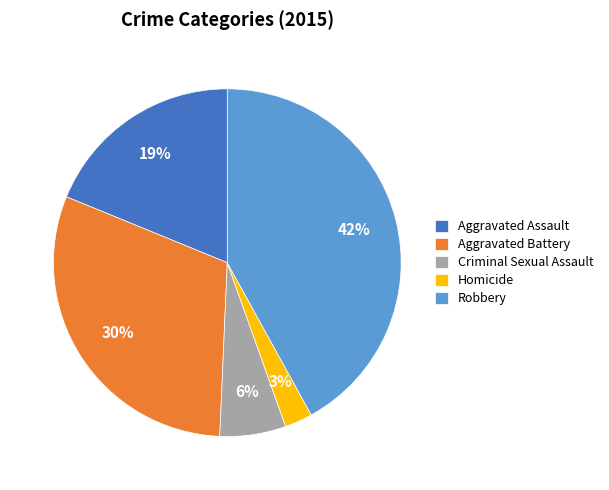

How many slices are in this pie chart?

5